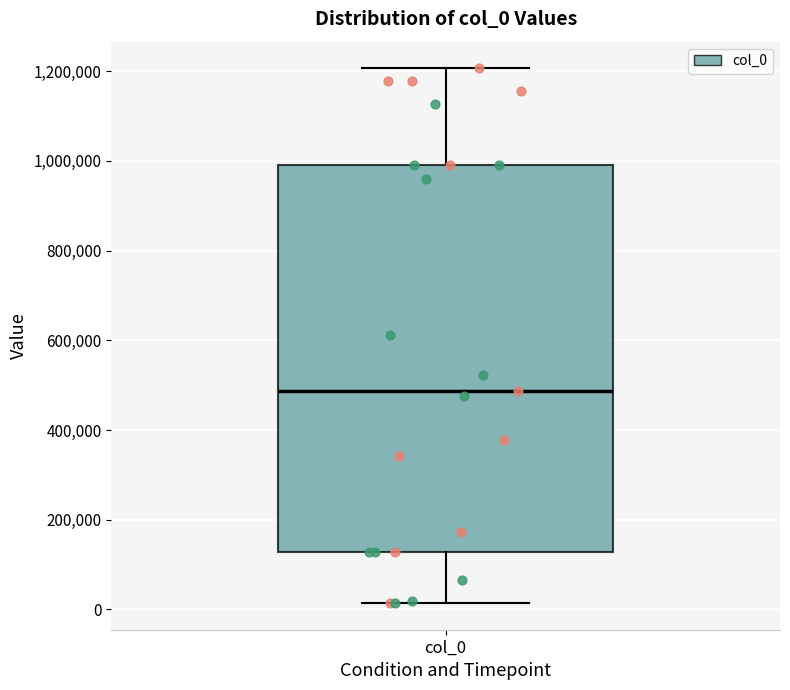

Where is the upper edge of the box for col_0 on the y-axis? The values are not printed on the chart, so give them approximately, as read against the axis.

980000